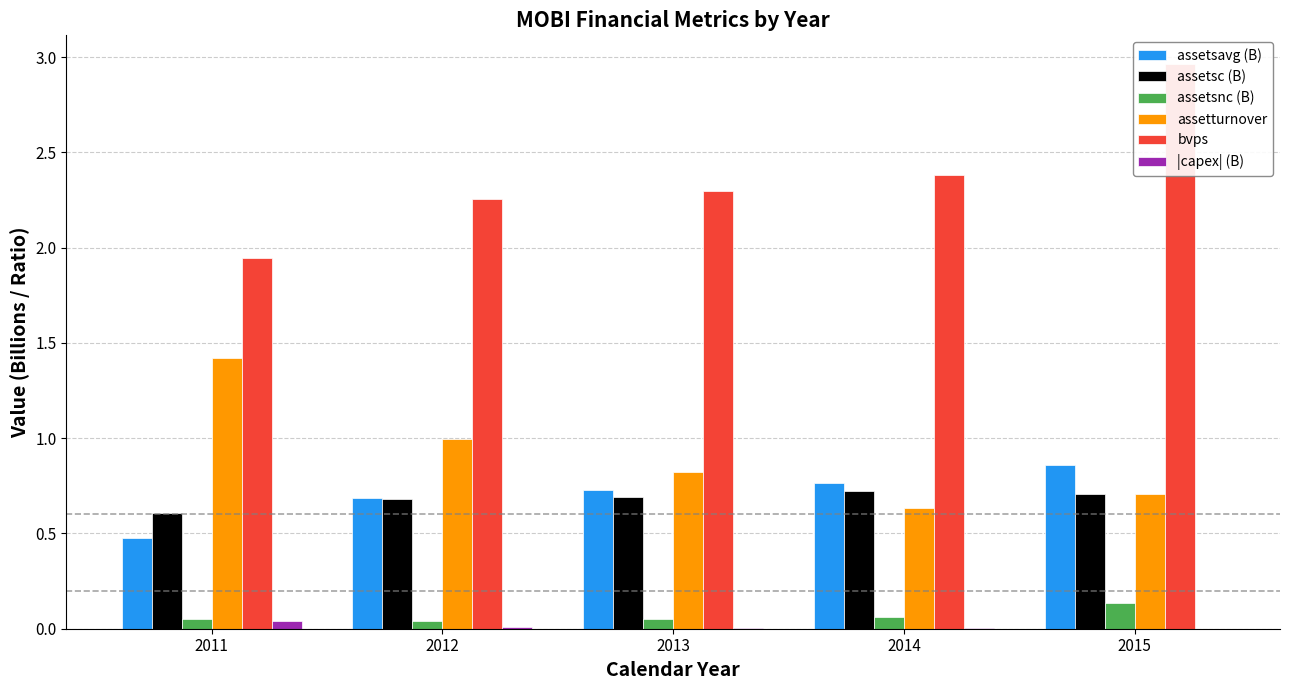

Between 2012 and 2013, which series saw the biggest shift?

assetturnover